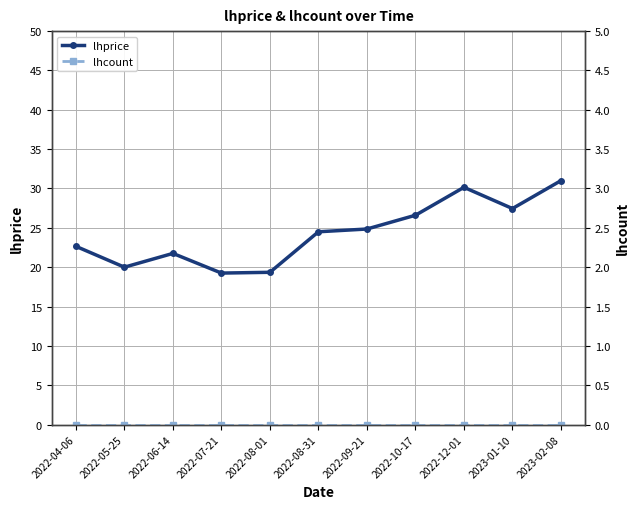

Between 2022-04-06 and 2022-08-01, which is larger?

2022-04-06